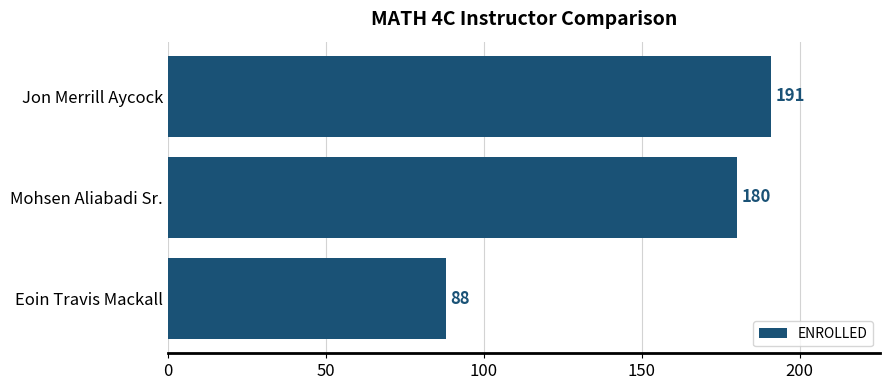

How many distinct data groups are displayed?

1